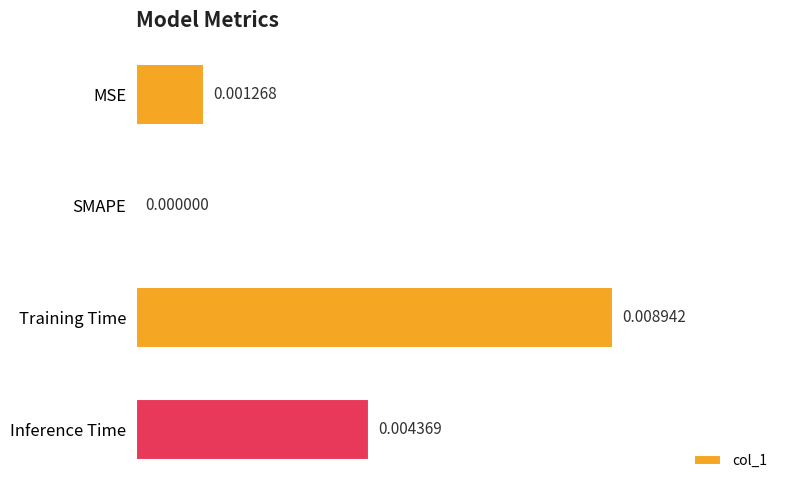

At which label is the value closest to 0?

SMAPE